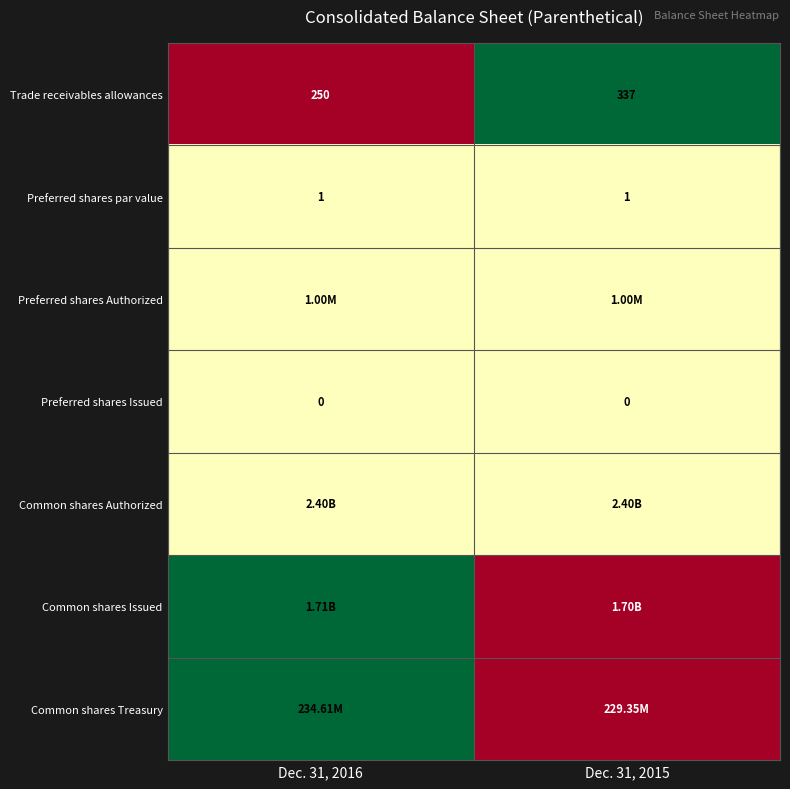

What is the sum of the Preferred shares par value values at Dec. 31, 2015 and Dec. 31, 2016?

2.0